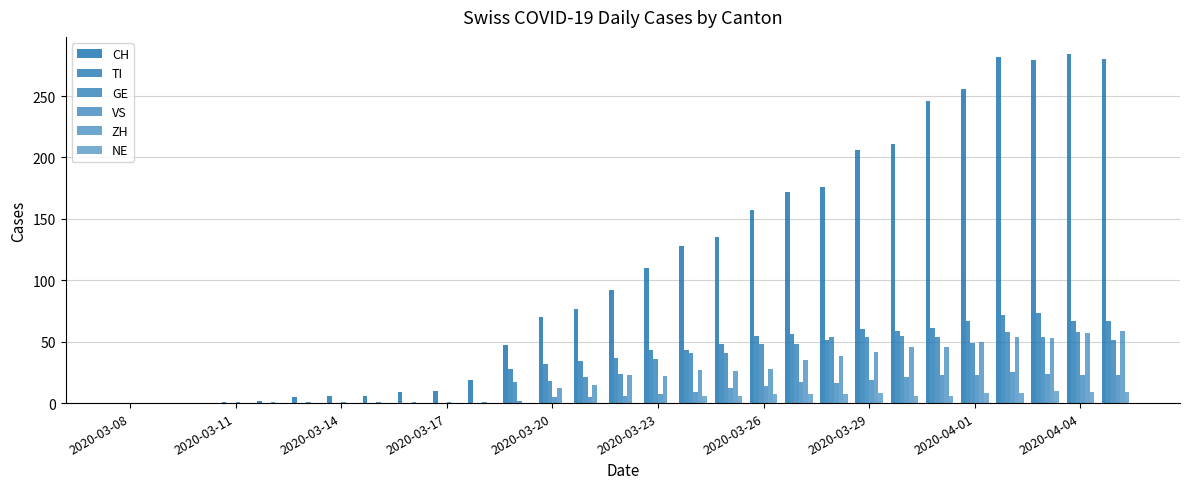

How many categories are shown in the chart?

29